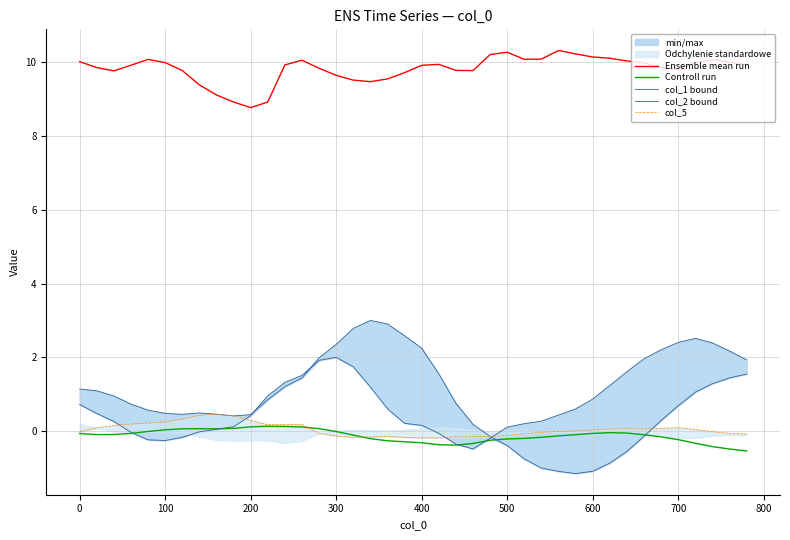

True or false: Ensemble mean run has a value of 10.0 at 0.

True